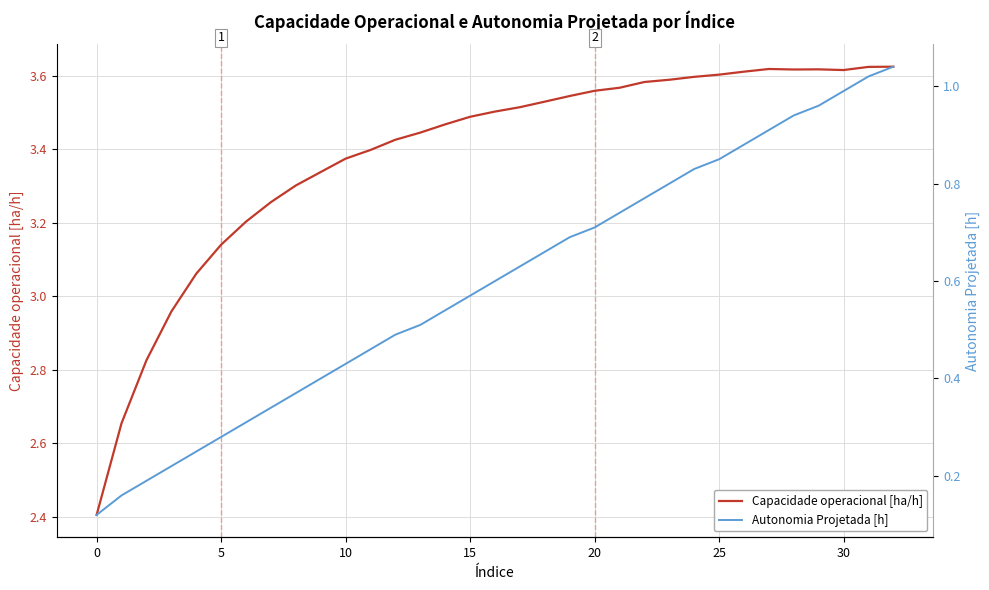

How many interior local valleys does the Capacidade operacional [ha/h] series have?

2